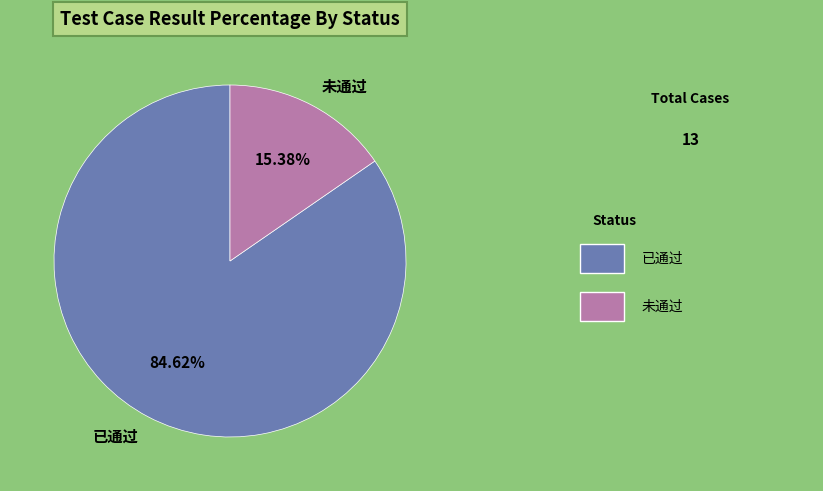

True or false: 未通过 accounts for 29% of the total.

False